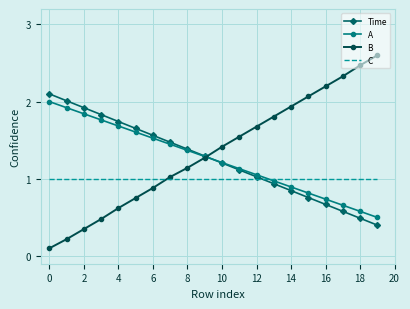

What is the greatest value displayed?

2.6